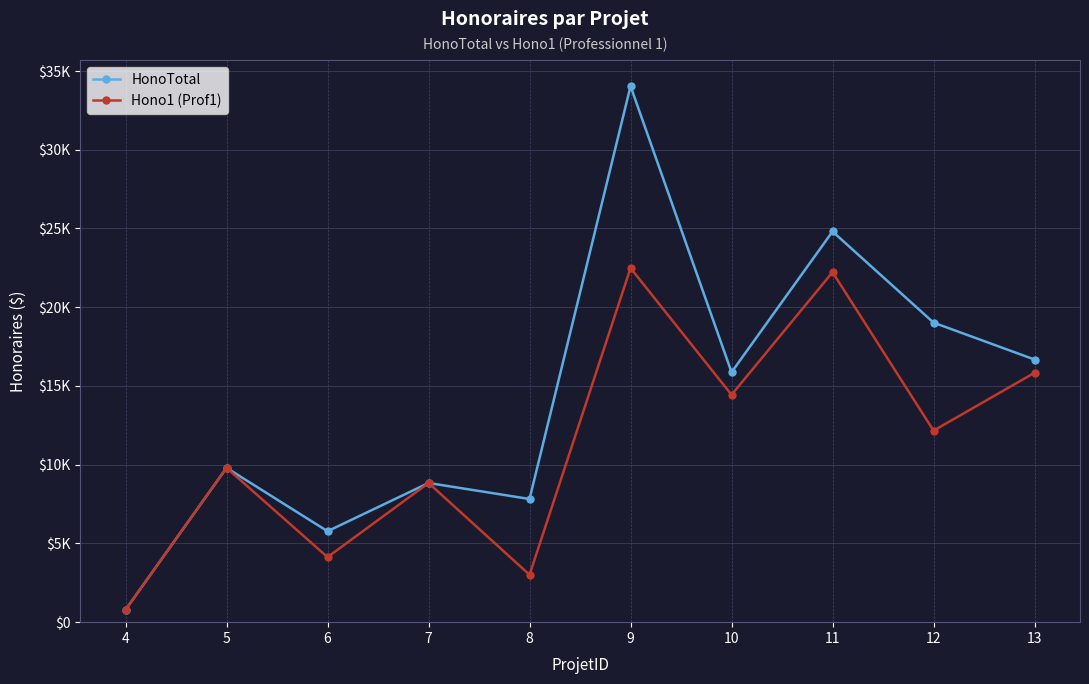

What are all the series names shown in the legend?

HonoTotal, Hono1 (Prof1)